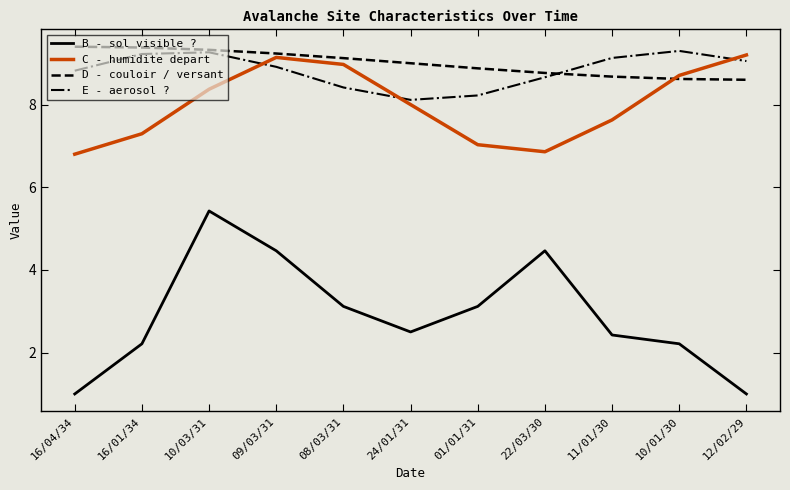

True or false: B - sol visible ? and E - aerosol ? cross at least once.

False